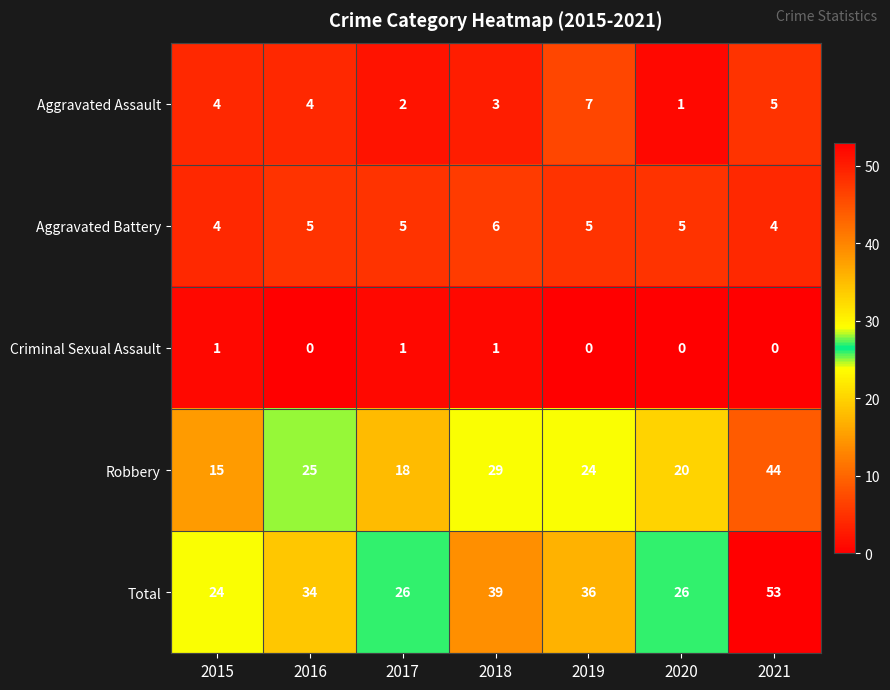

What is the difference between the second highest and second lowest values in the Total series?

13